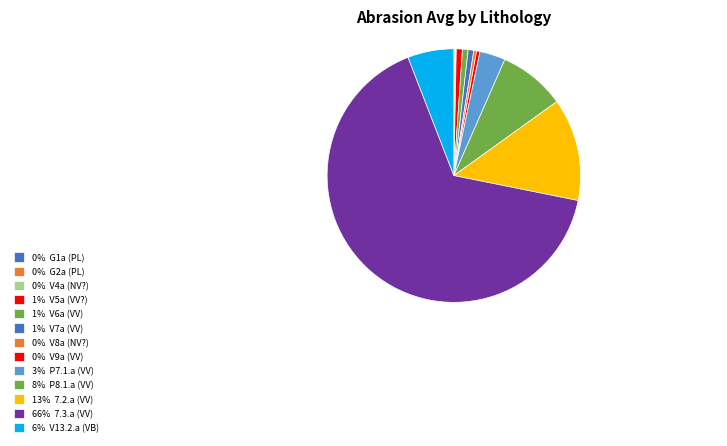

Is there any slice that represents more than half of the pie?

Yes